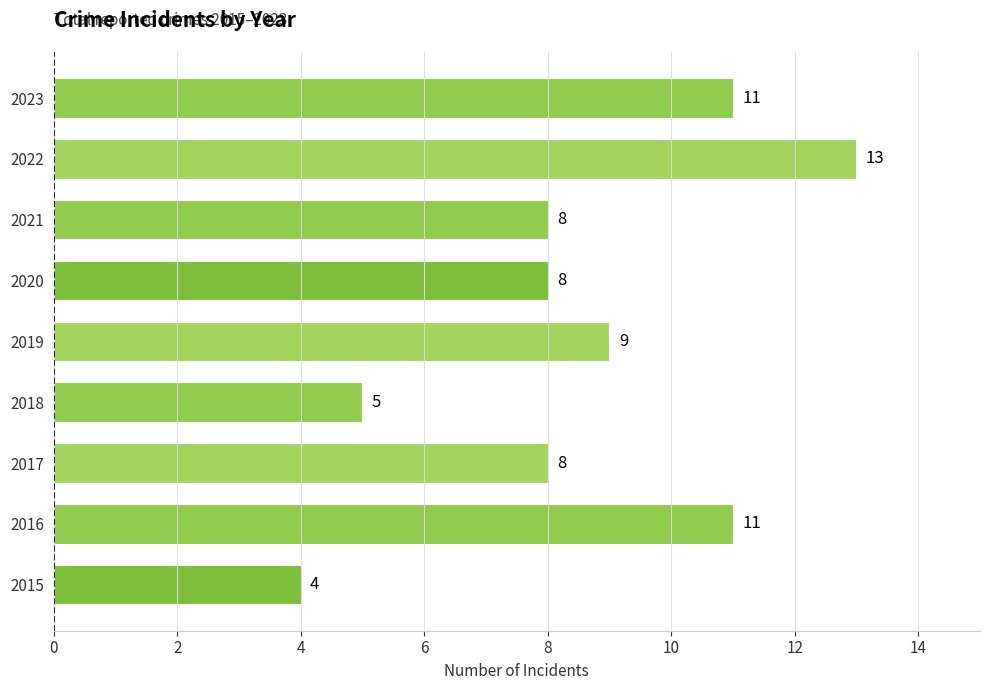

What is the sum of the values at 2020 and 2023?

19